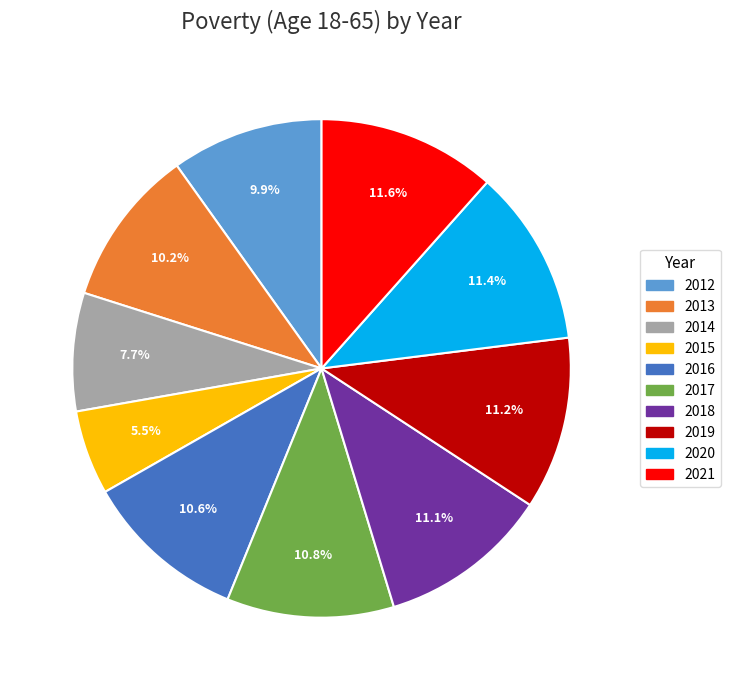

True or false: 2014 accounts for 1% of the total.

False